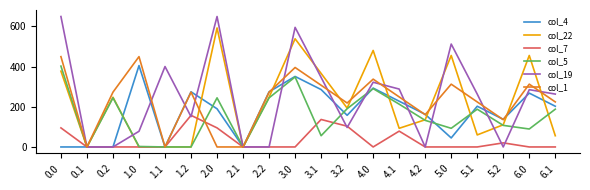

The value of col_7 at 0.1 is 0.0. True or false?

True